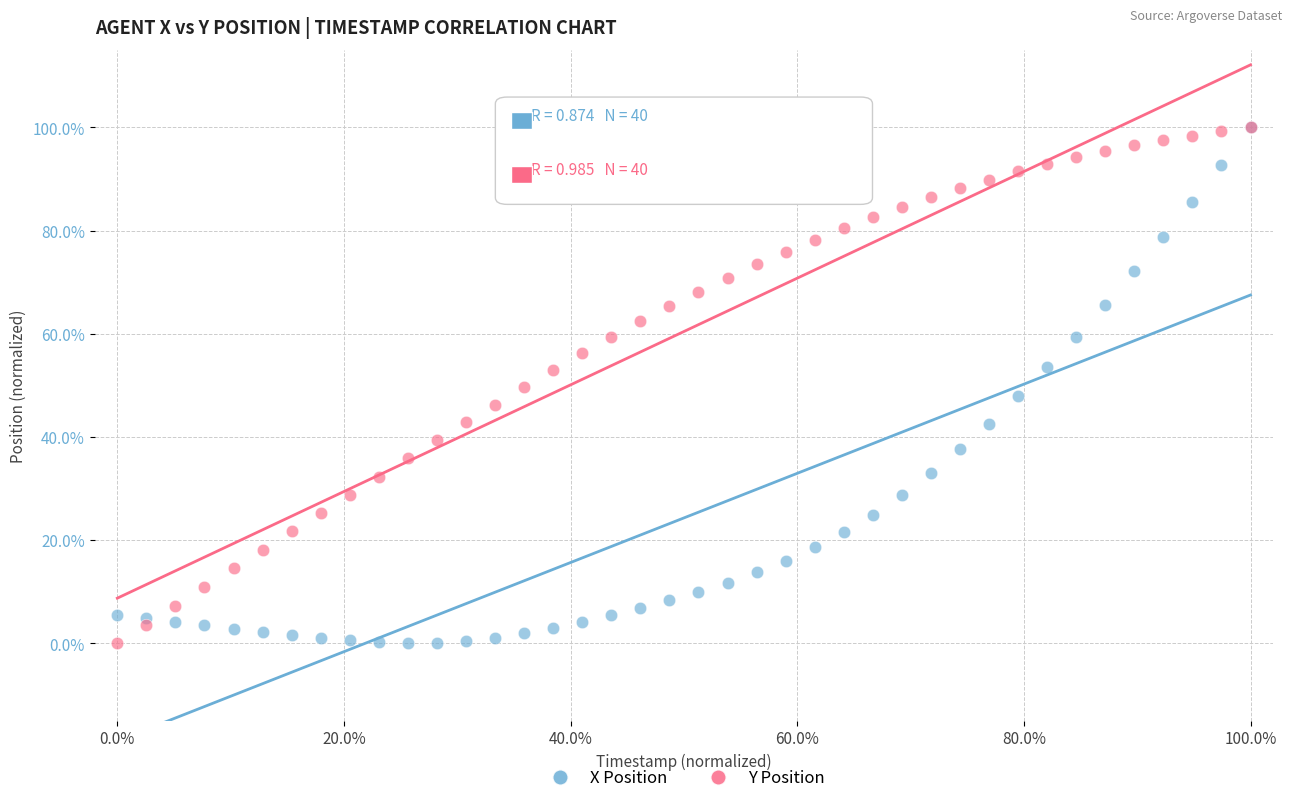

What are all the series names shown in the legend?

X Position, Y Position